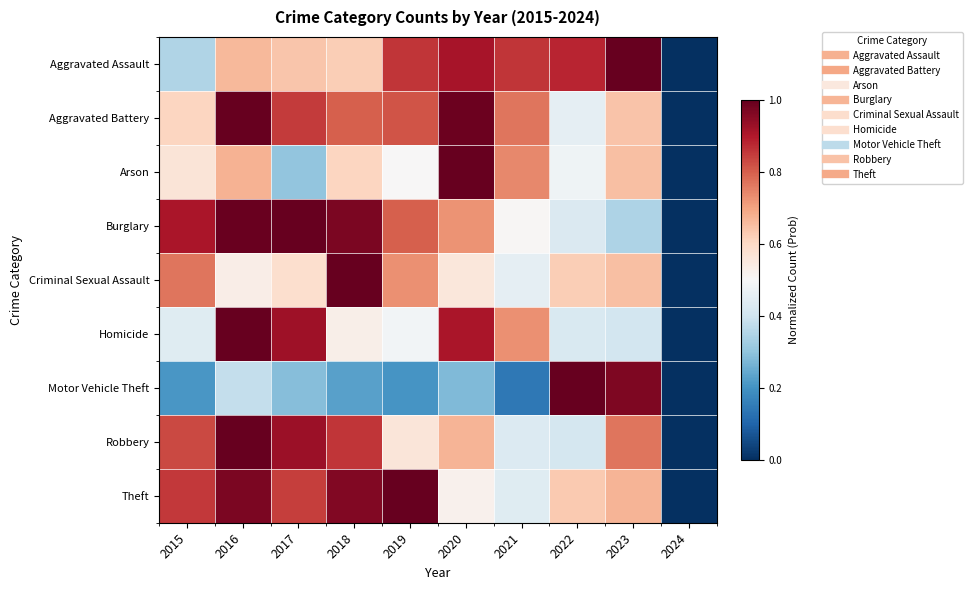

Reading left to right, transcribe all the data shown in this chart.

Aggravated Assault: 2015=0.4	2016=0.7	2017=0.6	2018=0.6	2019=0.9	2020=0.9	2021=0.9	2022=0.9	2023=1.0	2024=0.0
Aggravated Battery: 2015=0.6	2016=1.0	2017=0.8	2018=0.8	2019=0.8	2020=1.0	2021=0.8	2022=0.5	2023=0.6	2024=0.0
Arson: 2015=0.6	2016=0.7	2017=0.3	2018=0.6	2019=0.5	2020=1.0	2021=0.7	2022=0.5	2023=0.7	2024=0.0
Burglary: 2015=0.9	2016=1.0	2017=1.0	2018=1.0	2019=0.8	2020=0.7	2021=0.5	2022=0.4	2023=0.3	2024=0.0
Criminal Sexual Assault: 2015=0.8	2016=0.5	2017=0.6	2018=1.0	2019=0.7	2020=0.6	2021=0.5	2022=0.6	2023=0.6	2024=0.0
Homicide: 2015=0.4	2016=1.0	2017=0.9	2018=0.5	2019=0.5	2020=0.9	2021=0.7	2022=0.4	2023=0.4	2024=0.0
Motor Vehicle Theft: 2015=0.2	2016=0.4	2017=0.3	2018=0.2	2019=0.2	2020=0.3	2021=0.1	2022=1.0	2023=1.0	2024=0.0
Robbery: 2015=0.8	2016=1.0	2017=0.9	2018=0.9	2019=0.6	2020=0.7	2021=0.4	2022=0.4	2023=0.8	2024=0.0
Theft: 2015=0.9	2016=1.0	2017=0.8	2018=1.0	2019=1.0	2020=0.5	2021=0.4	2022=0.6	2023=0.7	2024=0.0